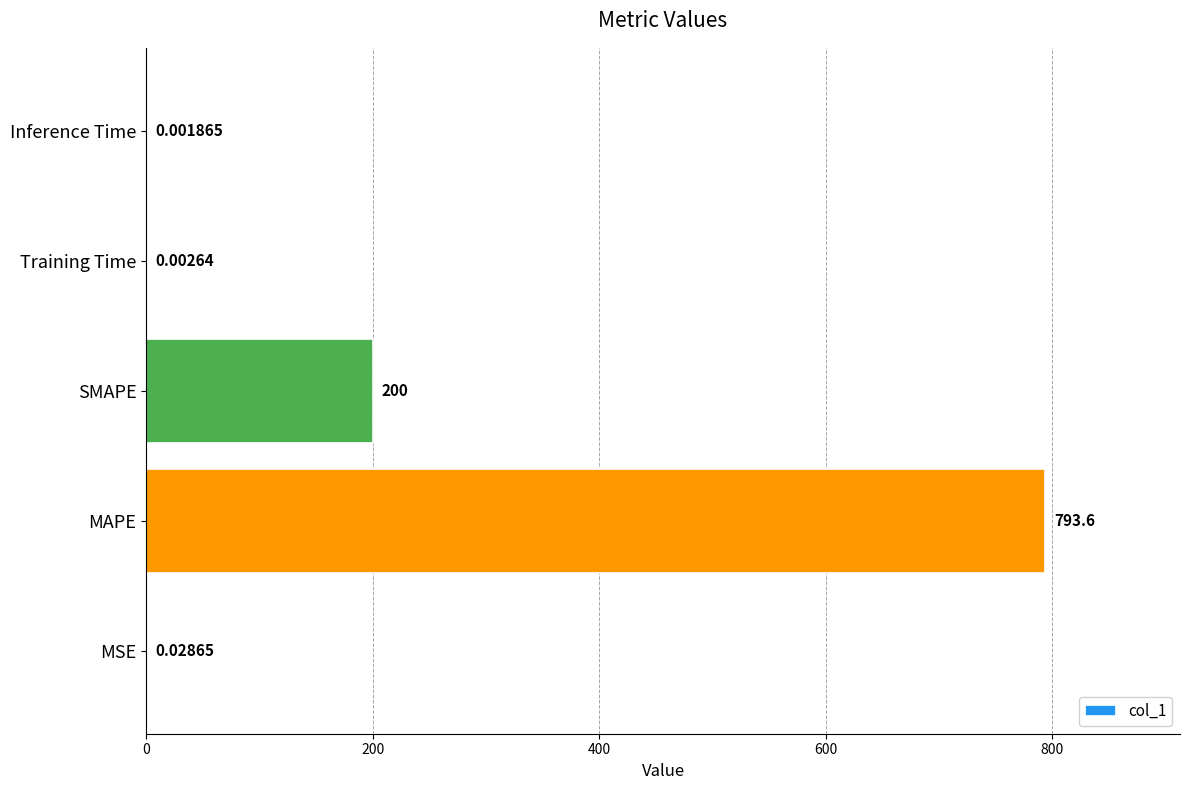

Which label corresponds to the largest value in the chart?

MAPE